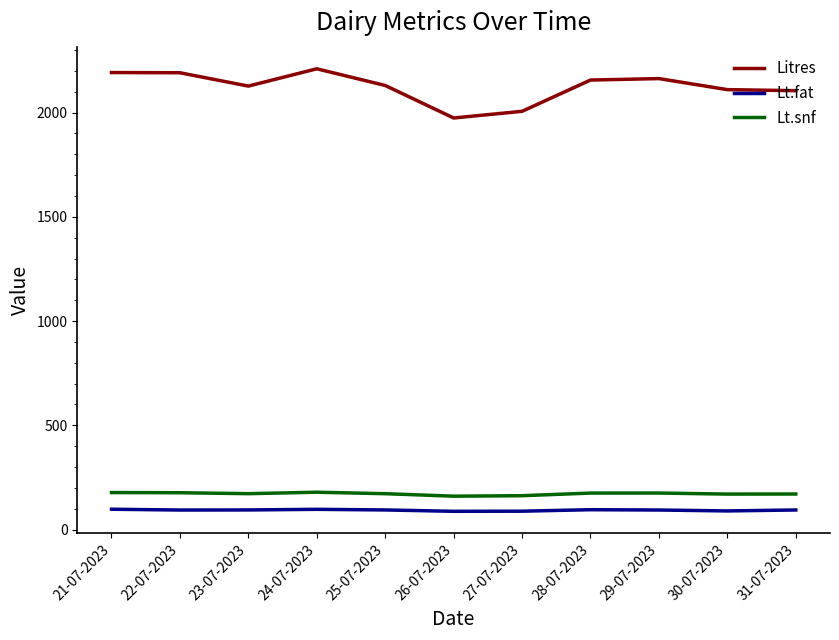

In Lt.snf, how many points are higher than both neighbors (excluding endpoints)?

2